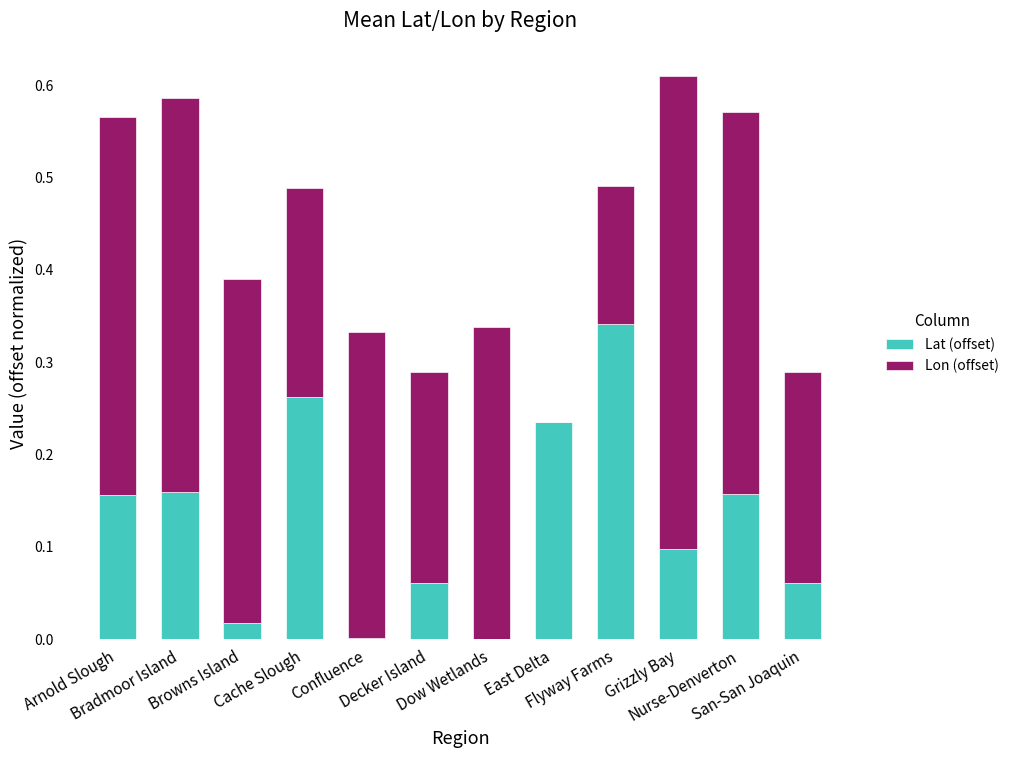

What is the sum of all Lat (offset) values?

1.5